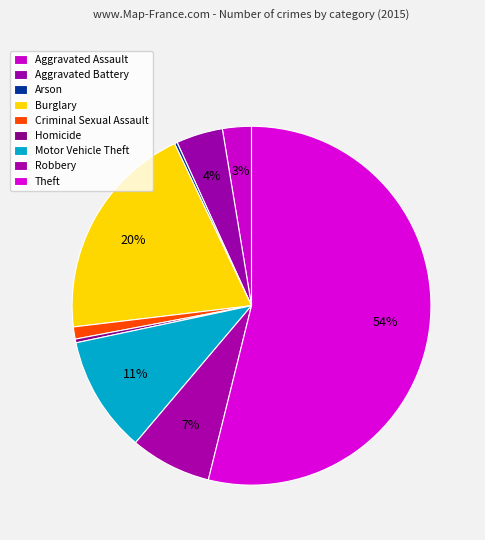

Which category has the smallest portion of the pie?

Arson